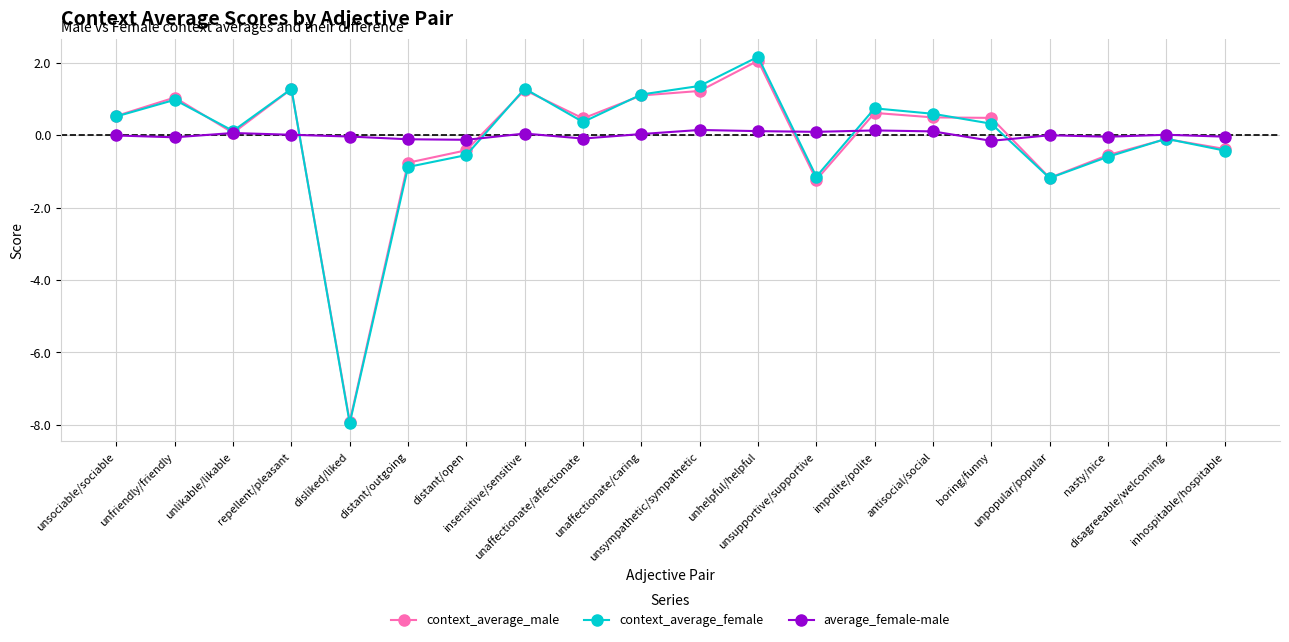

What is the greatest value displayed?

2.2